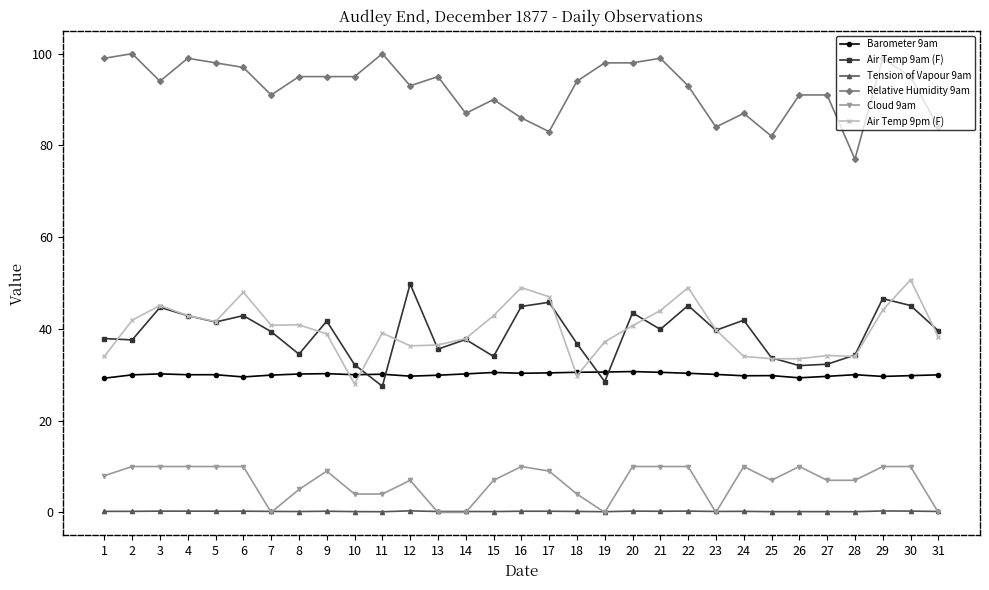

Which series has the largest total across all categories?

Relative Humidity 9am